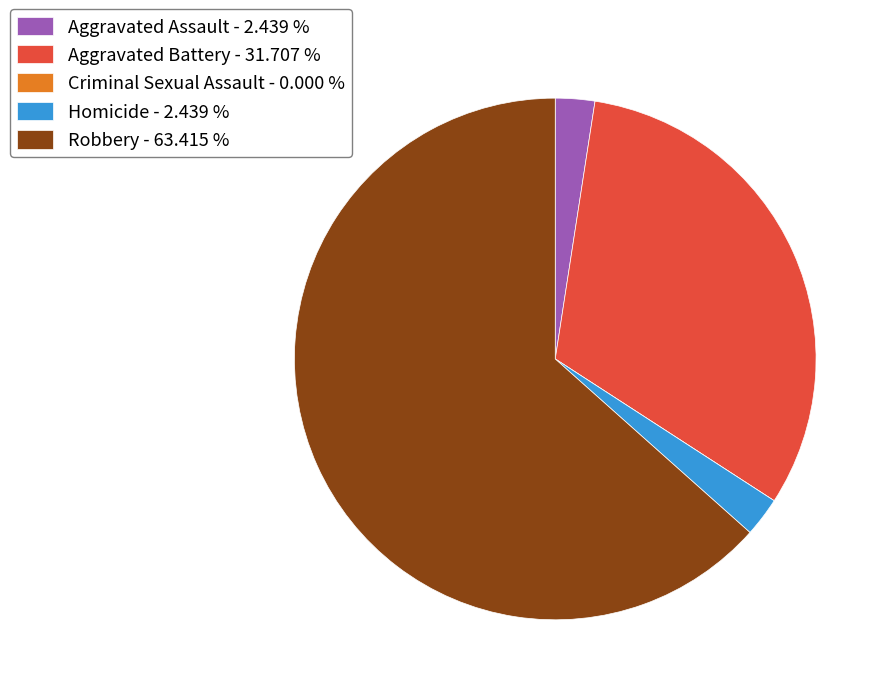

Does Robbery - 63.415 % represent more than half of the total?

Yes